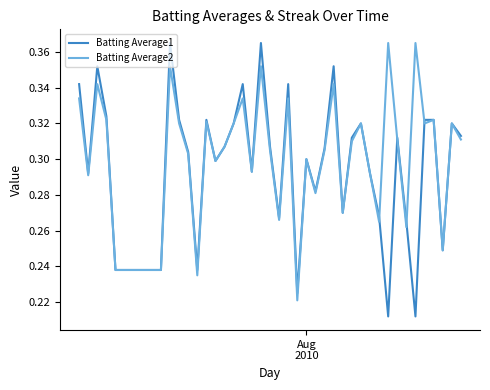

Which series has the widest spread of values?

Batting Average1